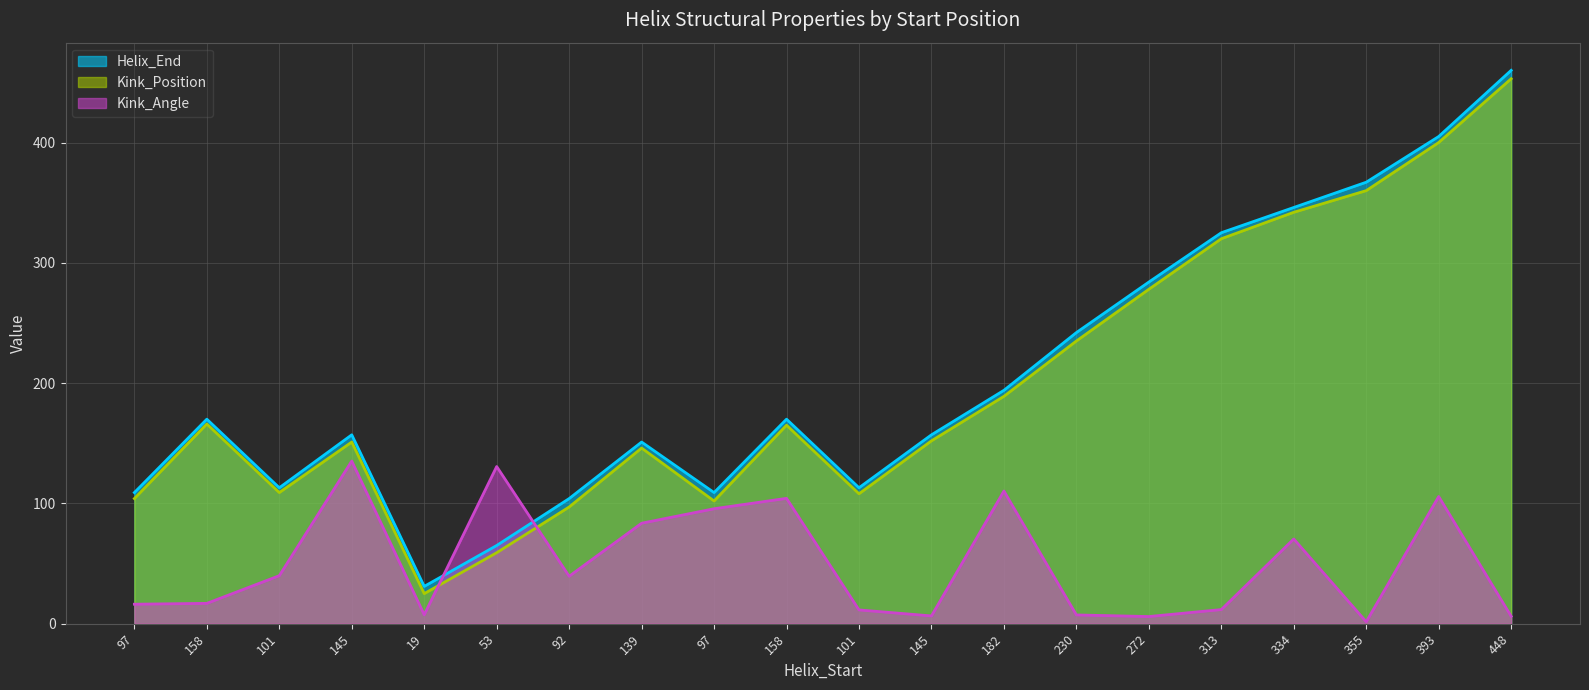

How many data points in Kink_Angle are above 39?

10